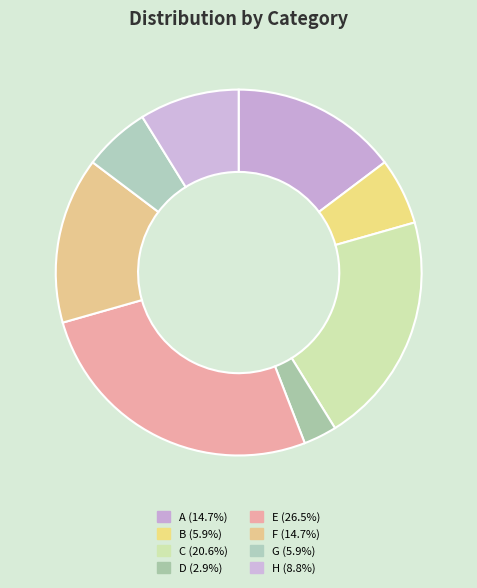

Between E and D, which is larger?

E